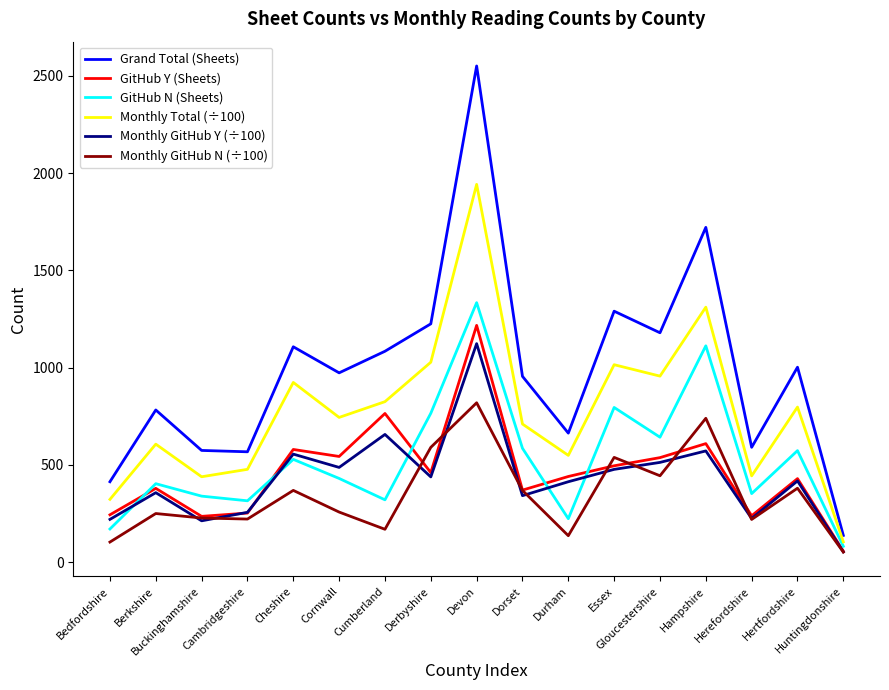

List the series in order of their peak value, lowest first.

Monthly GitHub N (÷100), Monthly GitHub Y (÷100), GitHub Y (Sheets), GitHub N (Sheets), Monthly Total (÷100), Grand Total (Sheets)